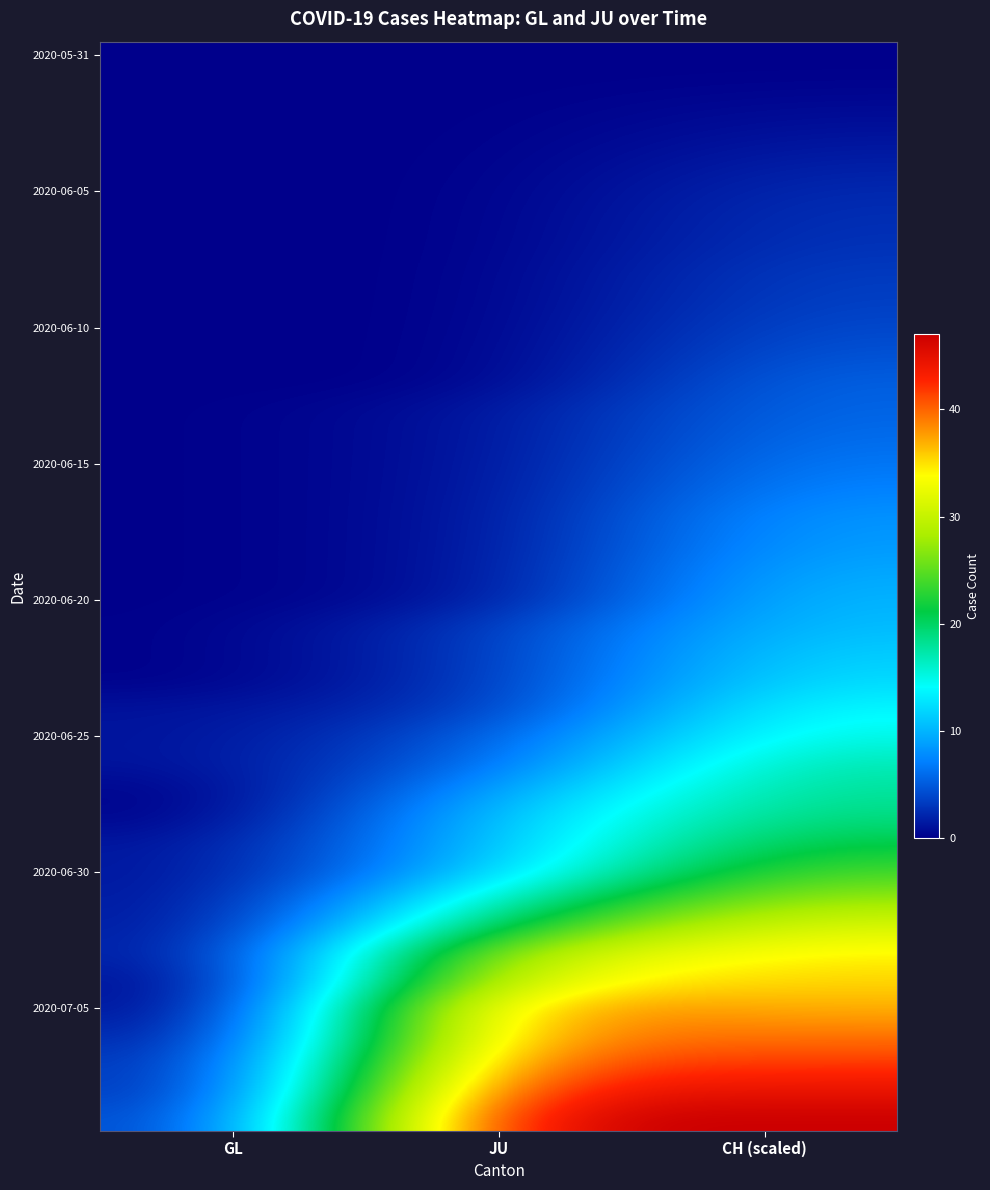

At how many categories does at least one series exceed 19?

2